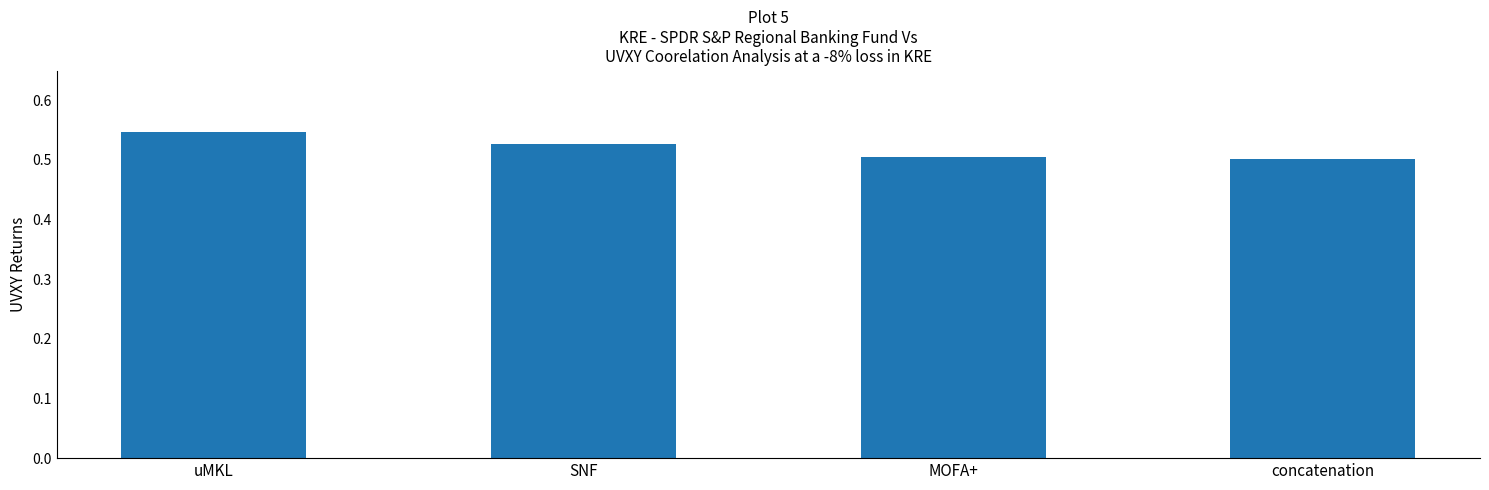

Are the bars grouped side by side (vs. stacked)?

No